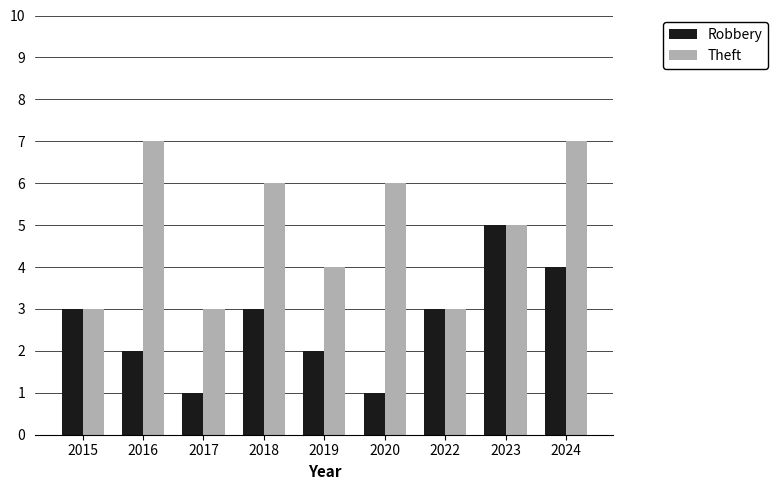

What is the highest value of the Theft series?

7